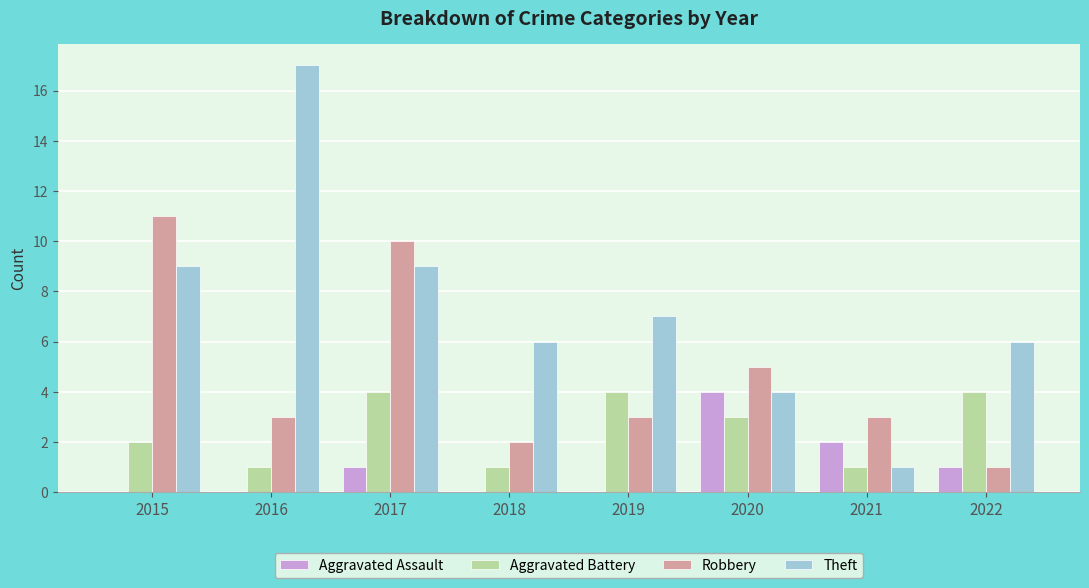

What is the sum of all Robbery values?

38